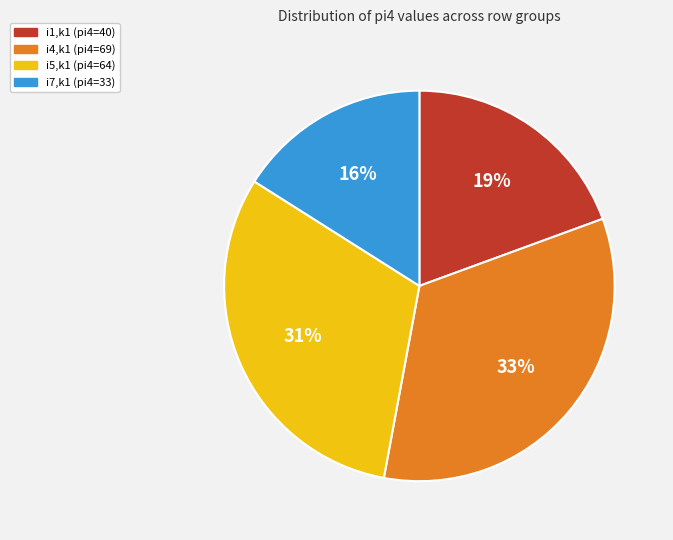

To the nearest percent, what is the difference between the largest and smallest slice percentages?

17%